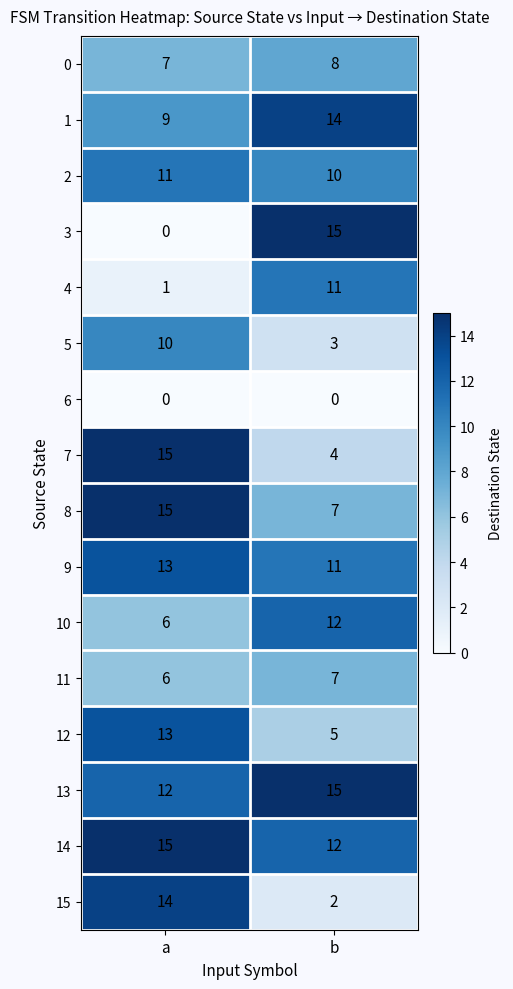

List the labels in order of 14 value, smallest first.

b, a